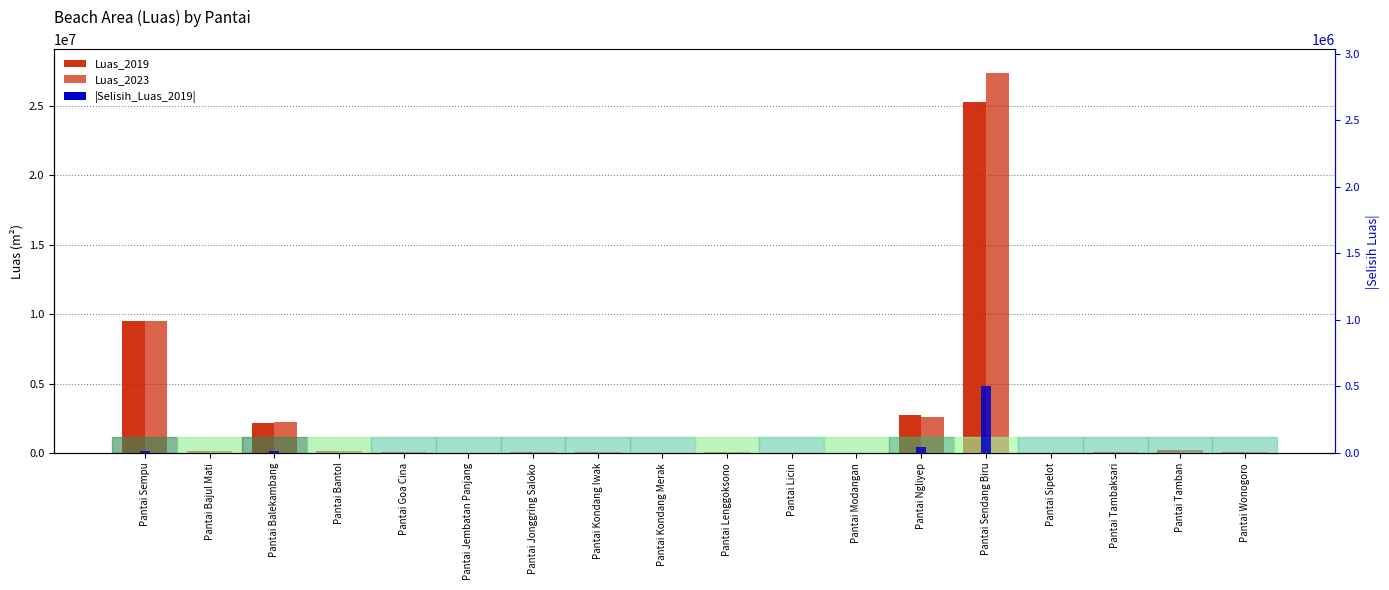

Reading left to right, list all the values displayed in this chart.

Luas_2019: Pantai Sempu=9479533.8	Pantai Bajul Mati=172120.9	Pantai Balekambang=2161149.3	Pantai Bantol=141596.8	Pantai Goa Cina=55383.5	Pantai Jembatan Panjang=29416.2	Pantai Jonggring Saloko=39702.0	Pantai Kondang Iwak=55205.5	Pantai Kondang Merak=25649.3	Pantai Lenggoksono=95217.3	Pantai Licin=3228.6	Pantai Modangan=34336.1	Pantai Ngliyep=2770169.1	Pantai Sendang Biru=25264437.0	Pantai Sipelot=28701.0	Pantai Tambaksari=40020.9	Pantai Tamban=208311.2	Pantai Wonogoro=49634.4
Luas_2023: Pantai Sempu=9540446.3	Pantai Bajul Mati=166523.2	Pantai Balekambang=2213804.4	Pantai Bantol=136991.8	Pantai Goa Cina=53582.3	Pantai Jembatan Panjang=28459.6	Pantai Jonggring Saloko=38410.8	Pantai Kondang Iwak=53410.1	Pantai Kondang Merak=26701.5	Pantai Lenggoksono=92120.6	Pantai Licin=3123.6	Pantai Modangan=31106.8	Pantai Ngliyep=2599749.2	Pantai Sendang Biru=27390838.2	Pantai Sipelot=28699.0	Pantai Tambaksari=38719.3	Pantai Tamban=212530.0	Pantai Wonogoro=48020.2
|Selisih_Luas_2019|: Pantai Sempu=15167.3	Pantai Bajul Mati=1428.6	Pantai Balekambang=12966.9	Pantai Bantol=1175.3	Pantai Goa Cina=459.7	Pantai Jembatan Panjang=244.2	Pantai Jonggring Saloko=329.5	Pantai Kondang Iwak=458.2	Pantai Kondang Merak=256.5	Pantai Lenggoksono=790.3	Pantai Licin=26.8	Pantai Modangan=858.4	Pantai Ngliyep=44322.7	Pantai Sendang Biru=505288.7	Pantai Sipelot=0.0	Pantai Tambaksari=332.2	Pantai Tamban=1041.5	Pantai Wonogoro=412.0